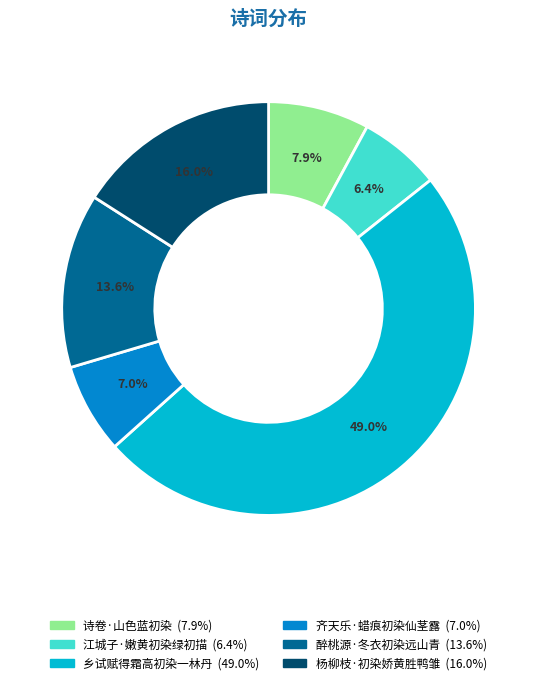

How many segments does this pie chart have?

6